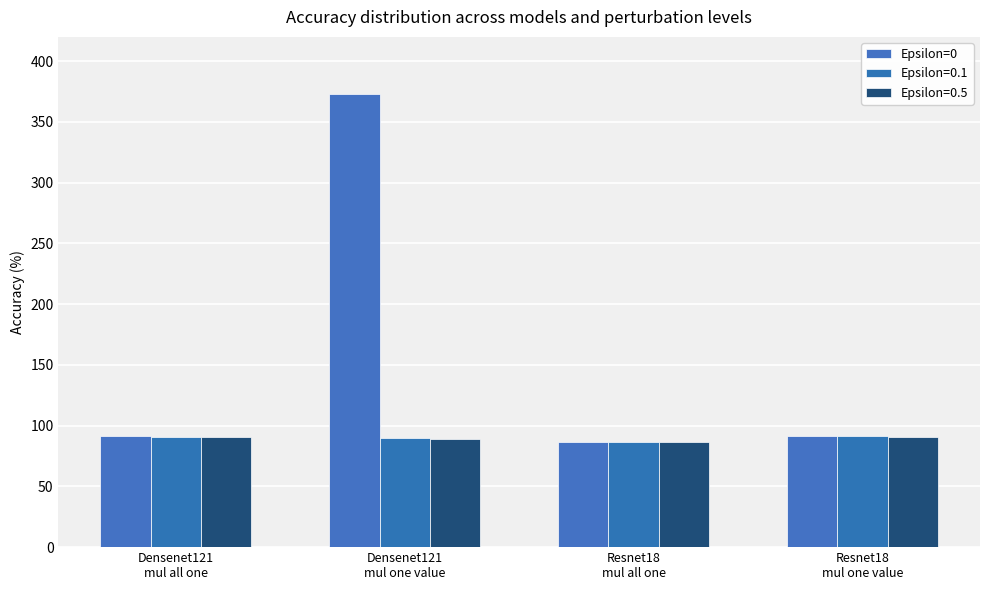

How many values in the Epsilon=0.1 series are below 90?

2